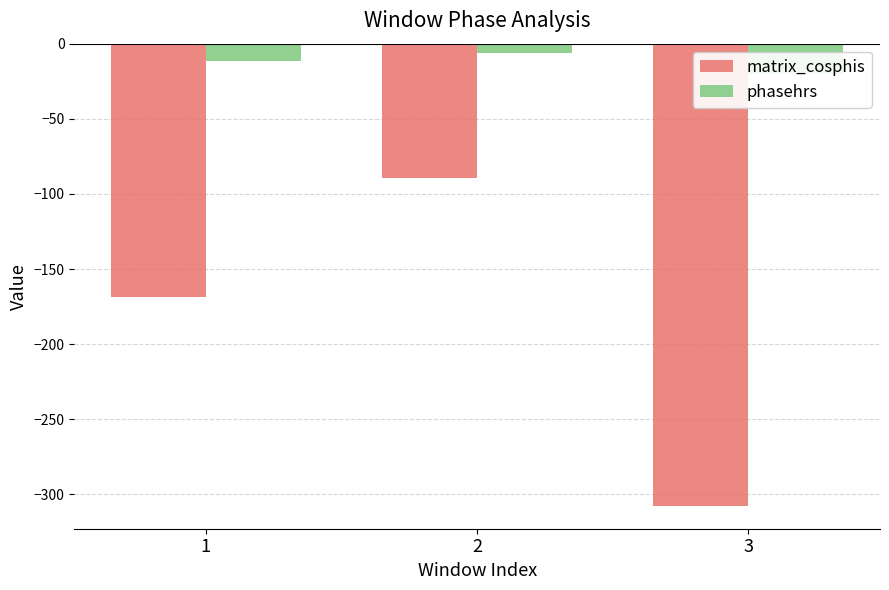

Rank the categories by phasehrs value from lowest to highest.

3, 1, 2